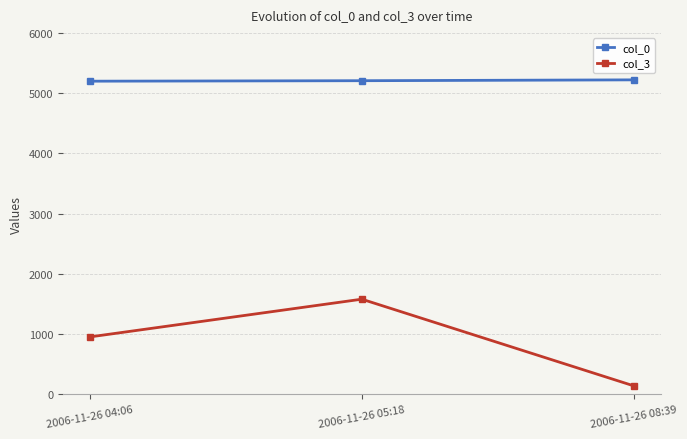

What position from the right is 2006-11-26 05:18?

2